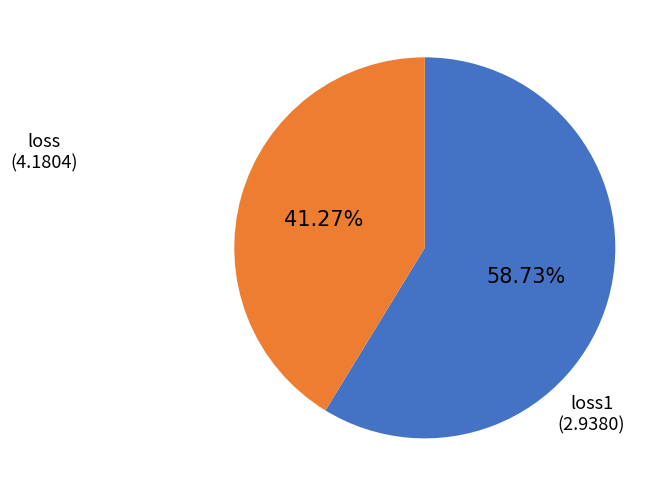

Rank the categories by value from highest to lowest.

loss, loss1